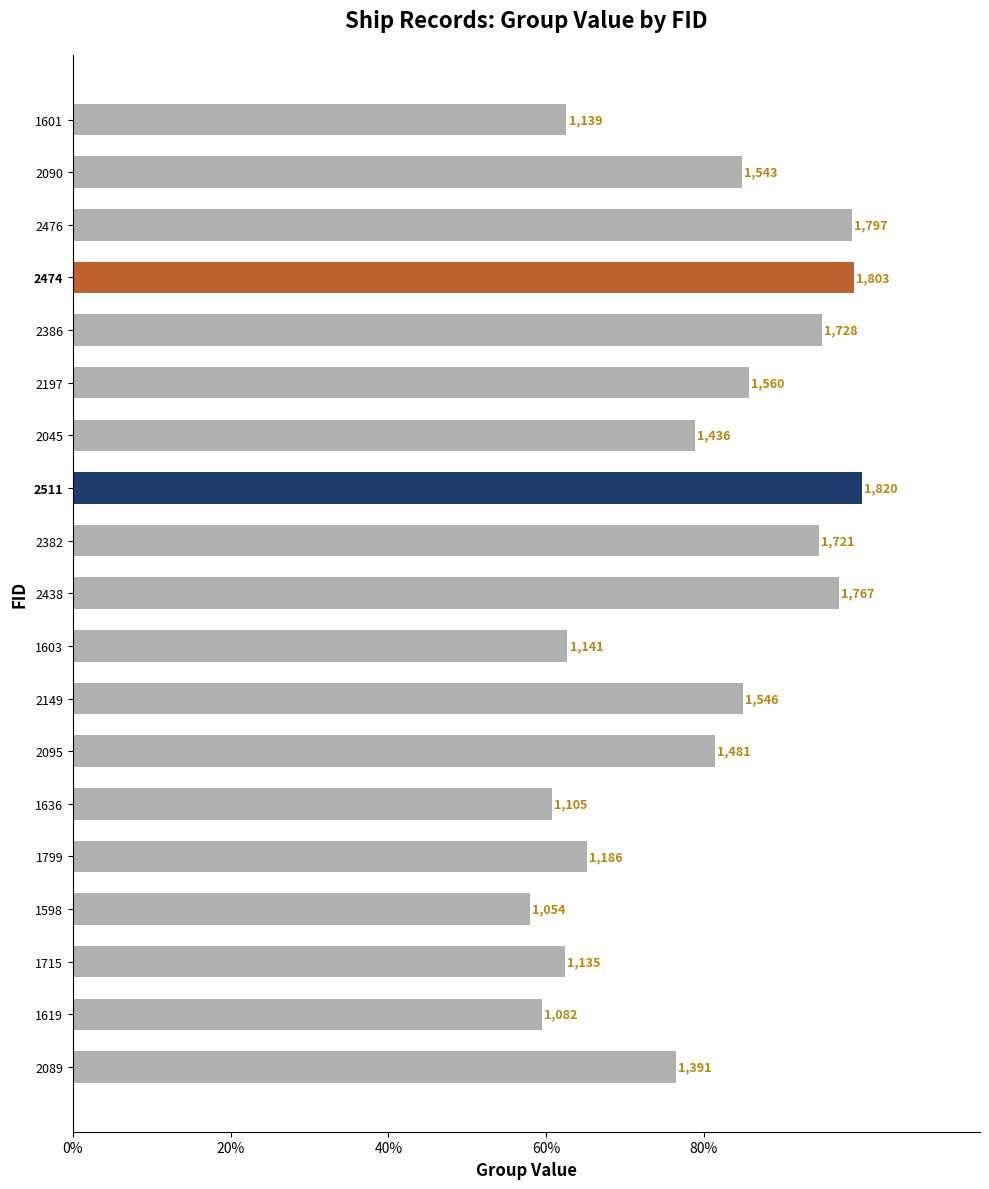

Does the chart contain any negative values?

No